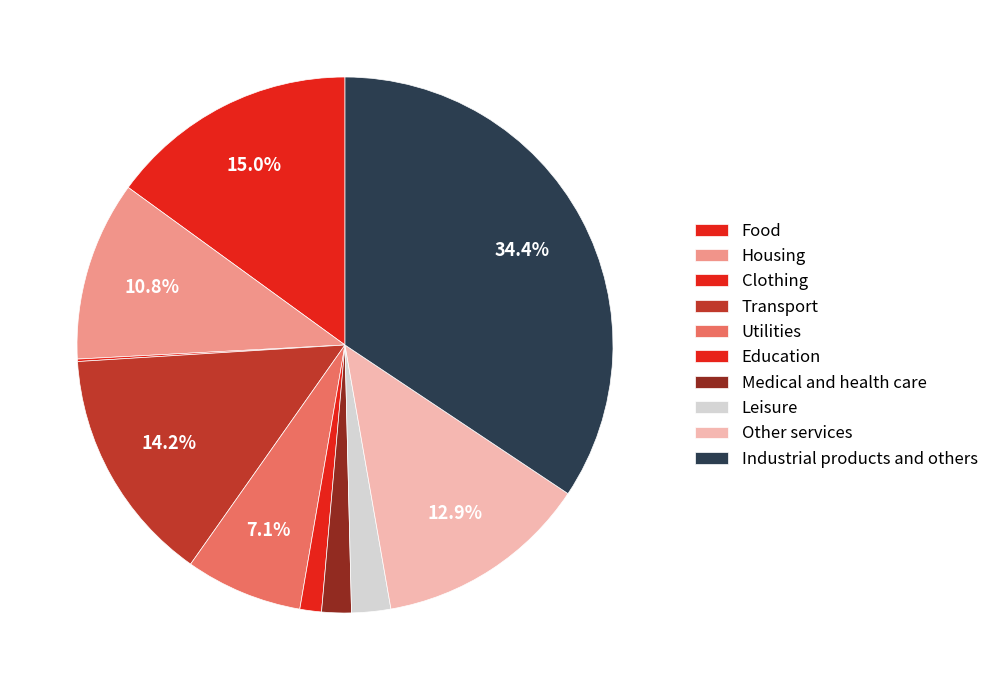

Which has a higher value, Utilities or Medical and health care?

Utilities